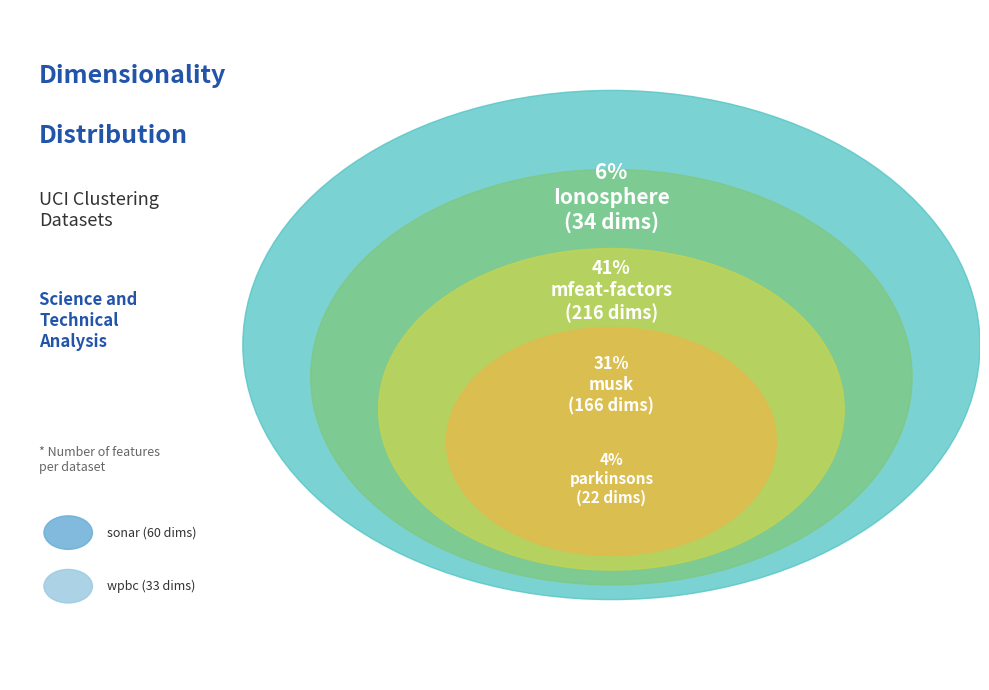

Which category has the smallest portion of the pie?

parkinsons